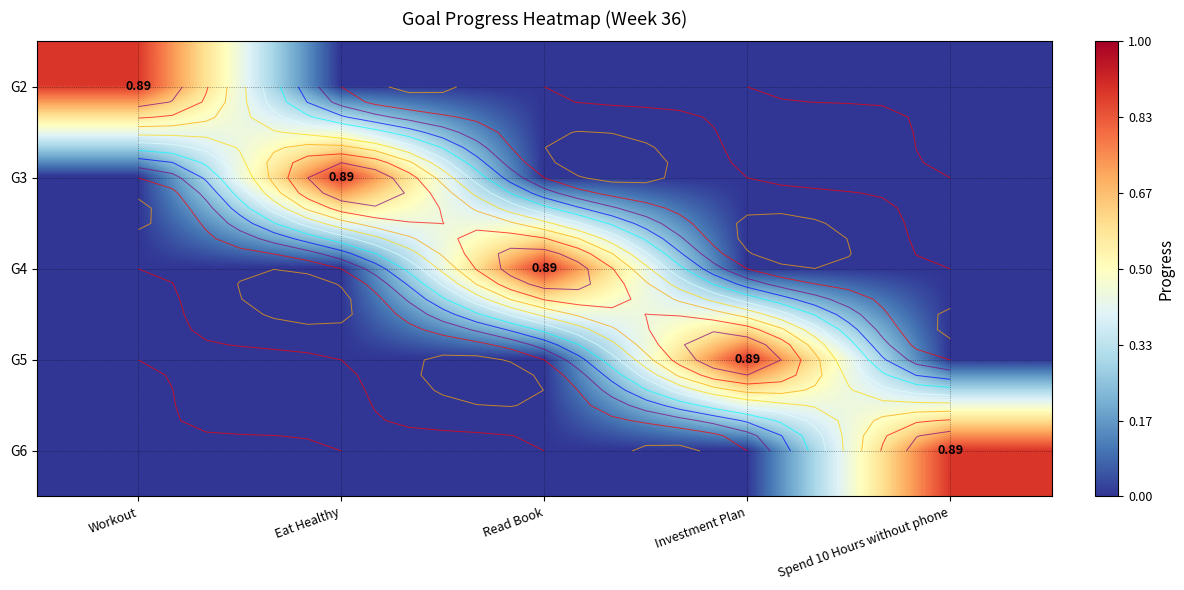

How many G5 values are between 0 and 1?

5